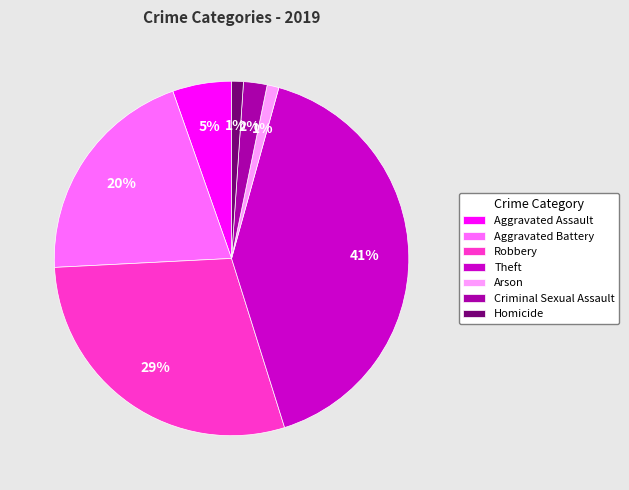

Which has a higher value, Aggravated Assault or Homicide?

Aggravated Assault